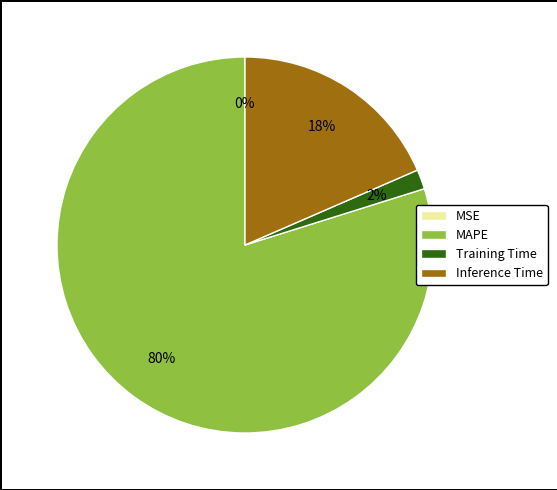

The MAPE slice represents 80% of the pie. True or false?

True